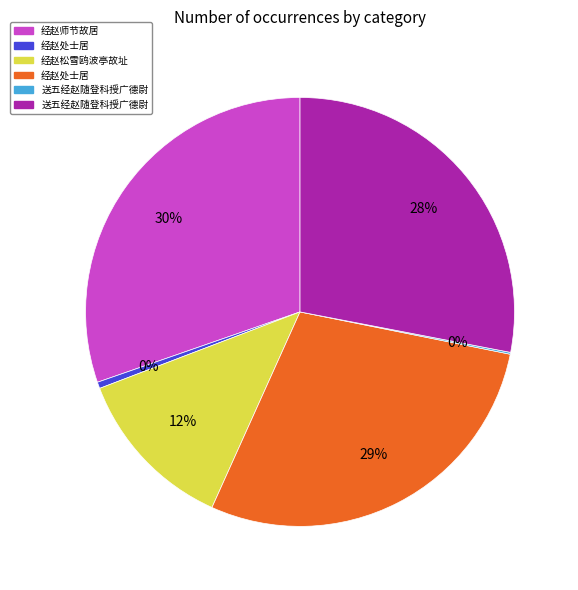

Is there any slice that represents more than half of the pie?

No